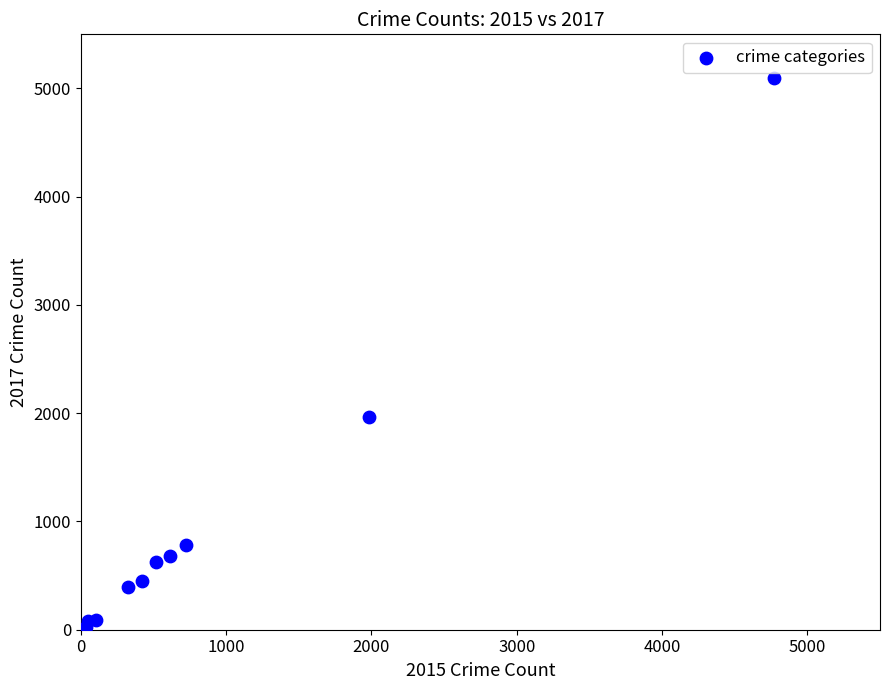

What Y value in the scatter plot is closest to 2559?

1968